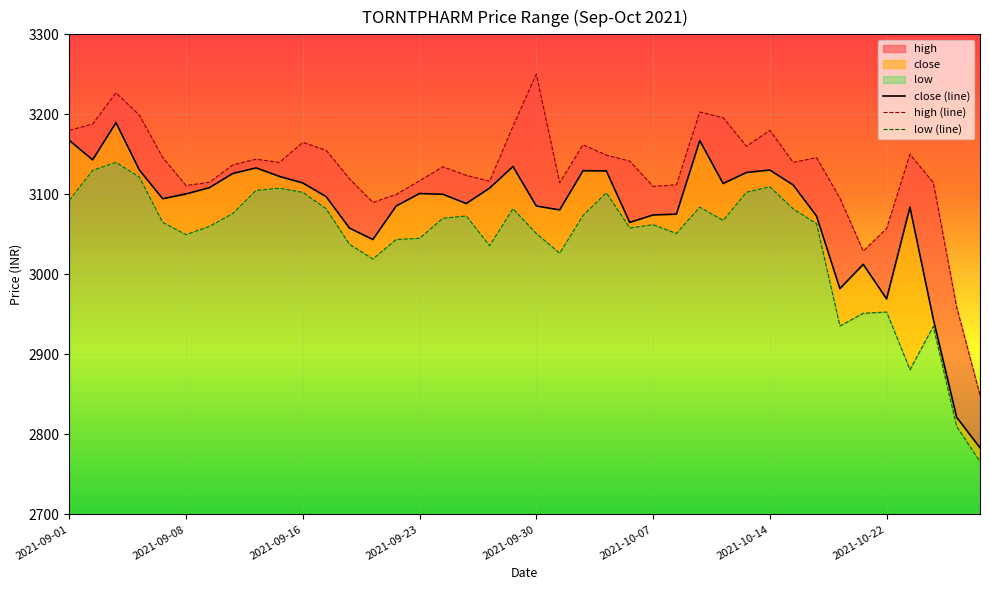

At which category is the sum across all series the highest?

2021-09-03